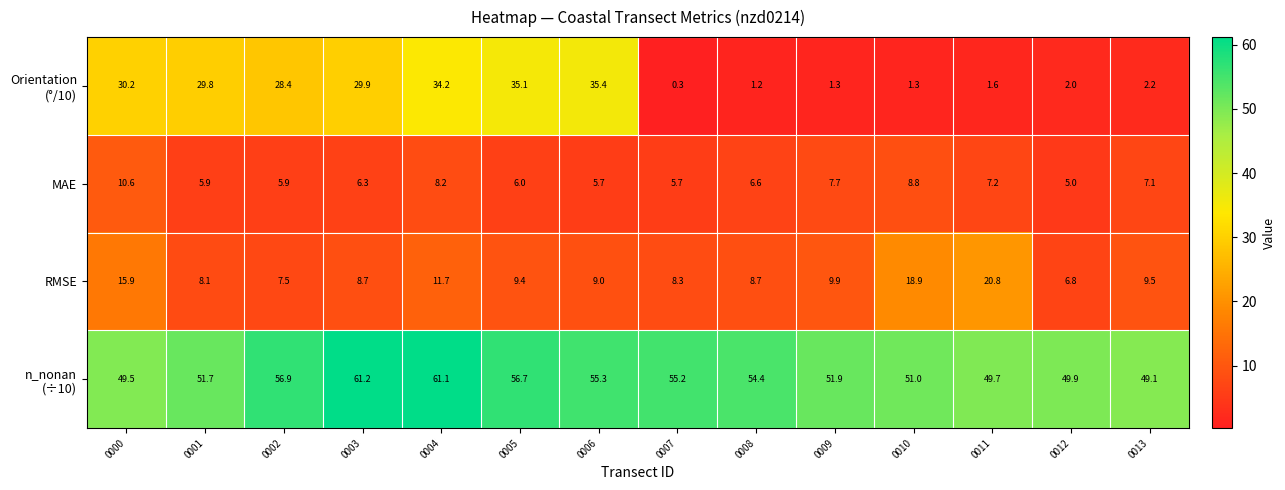

True or false: MAE has a value of 4.6 at 0009.

False